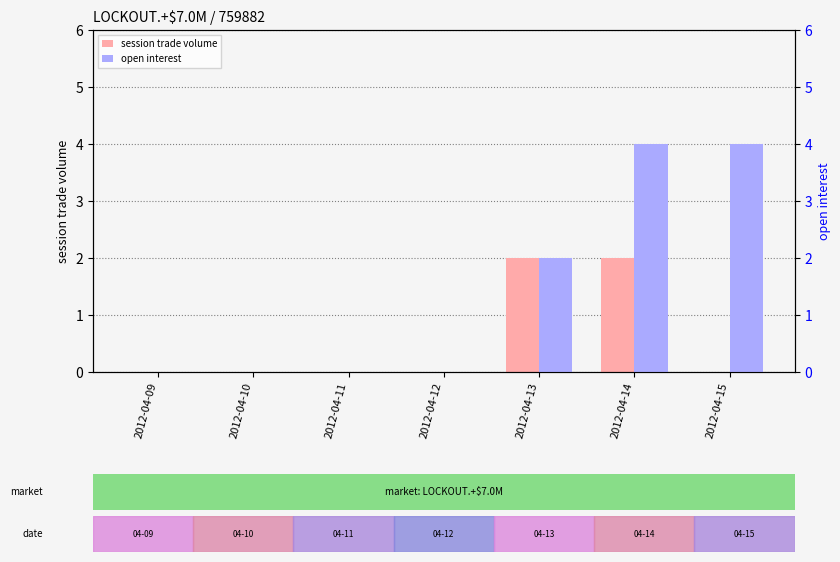

The session trade volume series shows 0 at 2012-04-09. True or false?

True